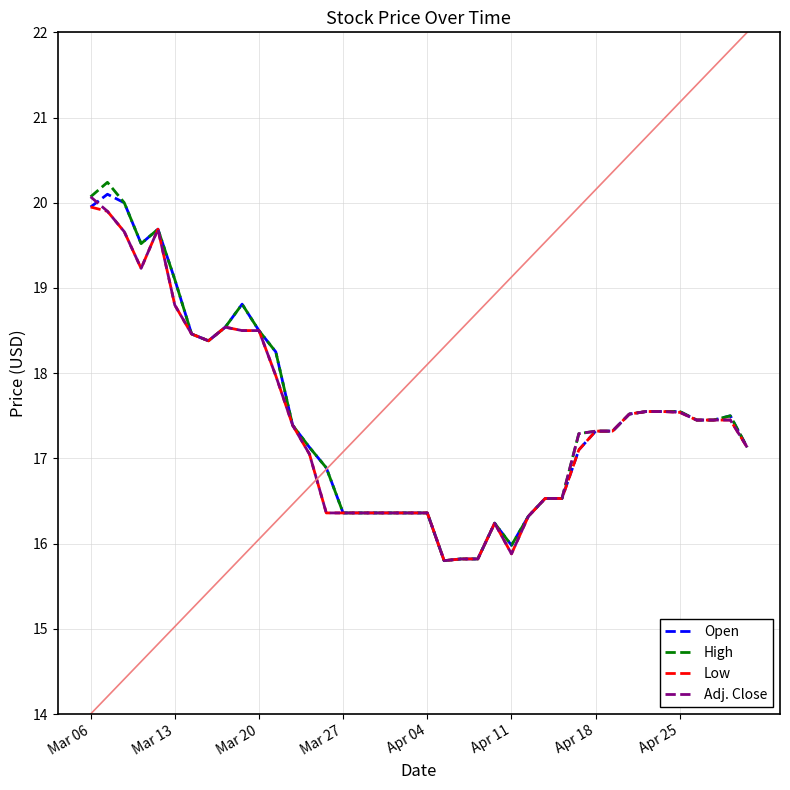

What is the minimum value for Low?

15.8